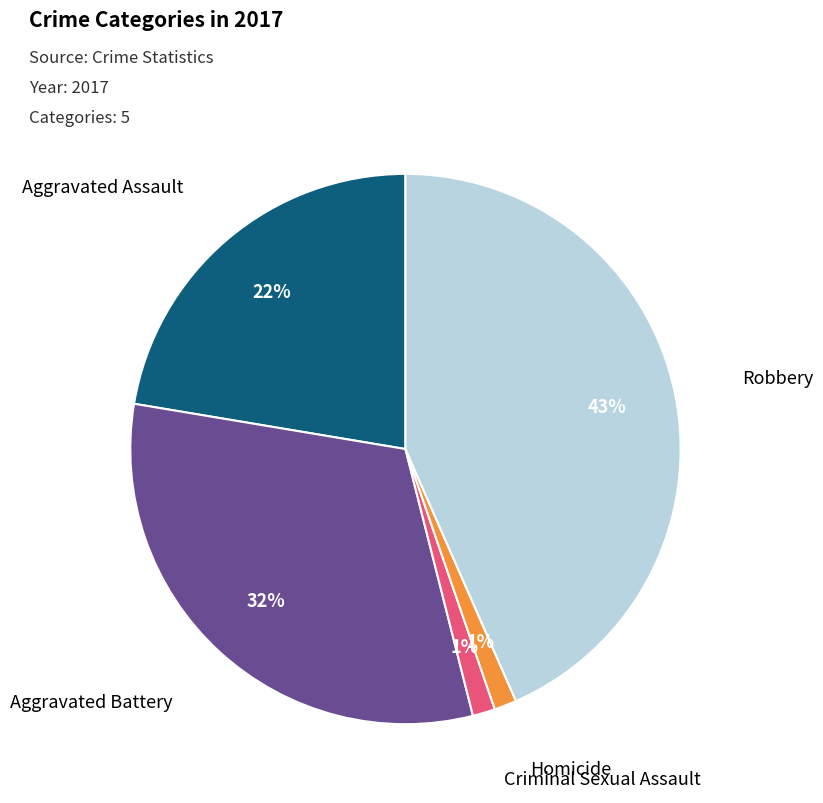

Is the sum of Aggravated Battery and Criminal Sexual Assault greater than half?

No